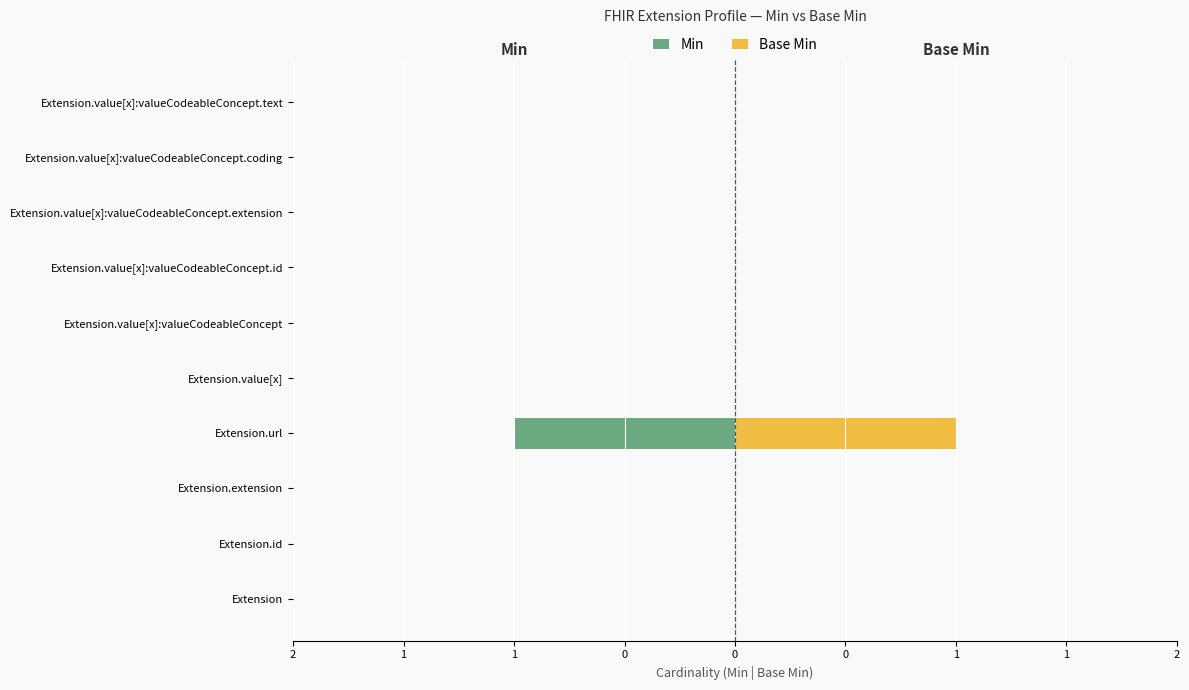

Is the value of Min at Extension.url greater than the value of Base Min at Extension.value[x]:valueCodeableConcept.text?

No